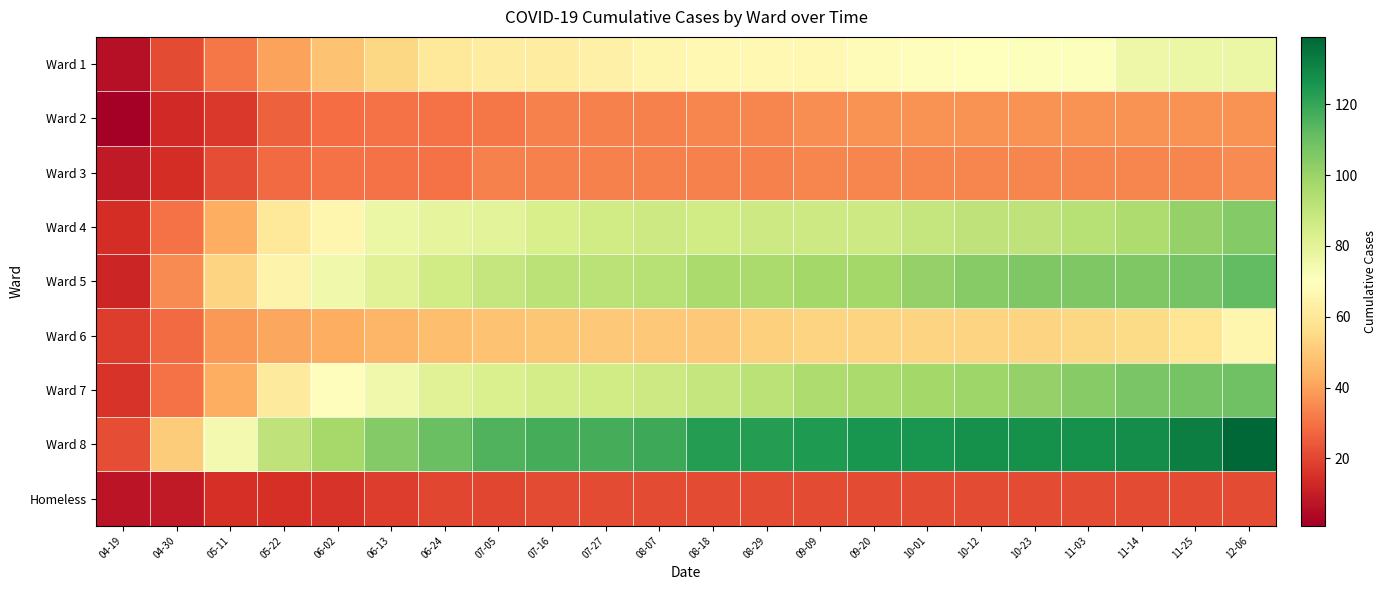

Which series has the largest total across all categories?

Ward 8